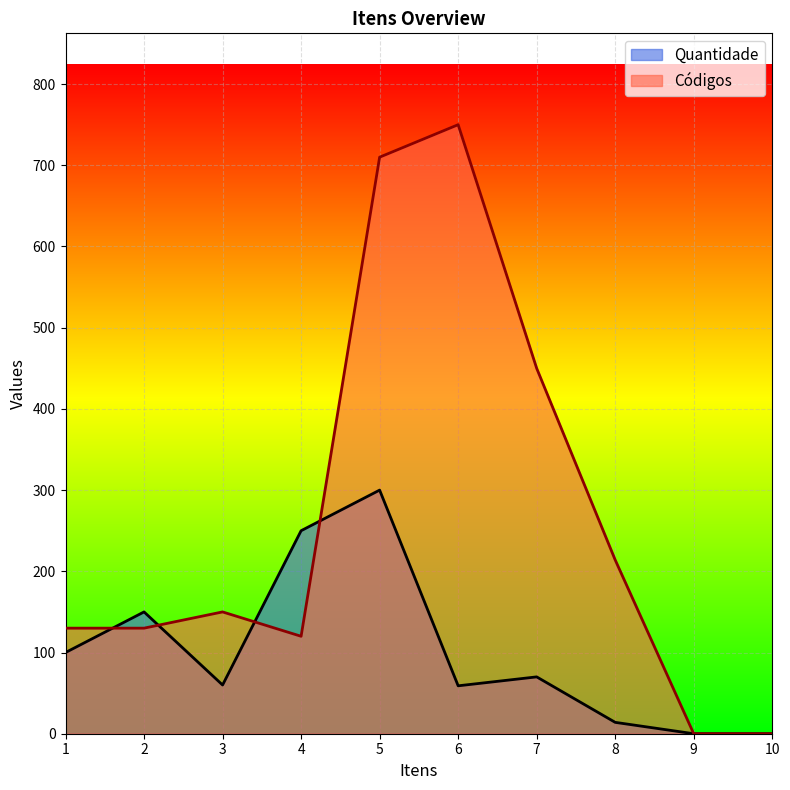

What is the difference between the maximum and minimum values in the Quantidade series?

300